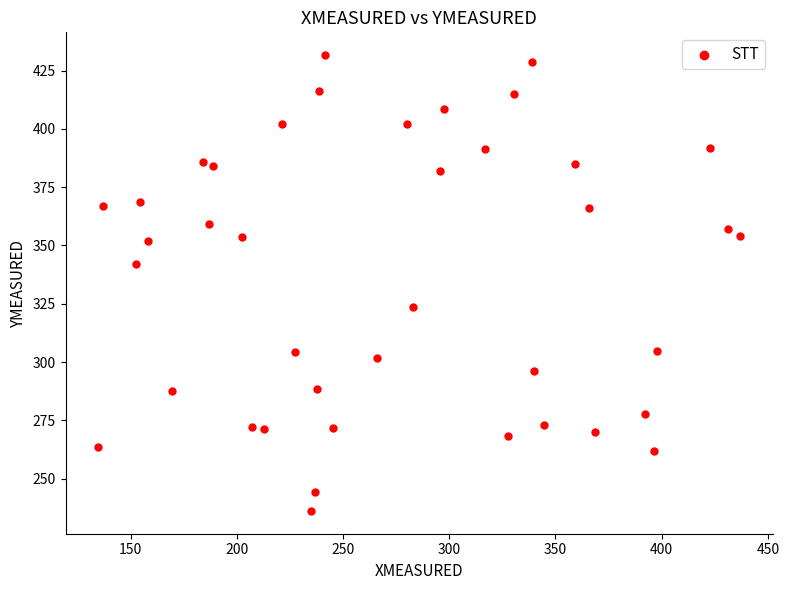

What is the range of X values (max minus min)?

302.6